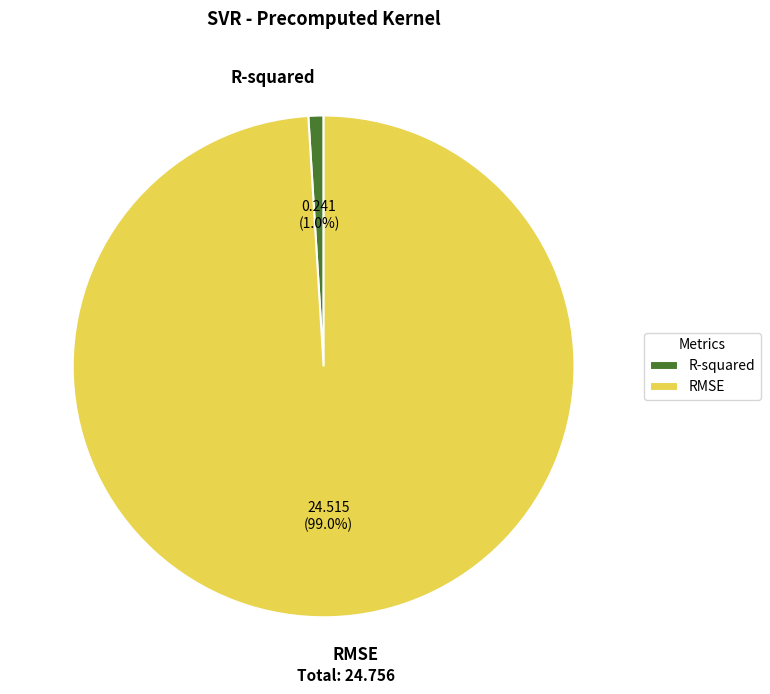

Rank the categories by value from highest to lowest.

RMSE, R-squared